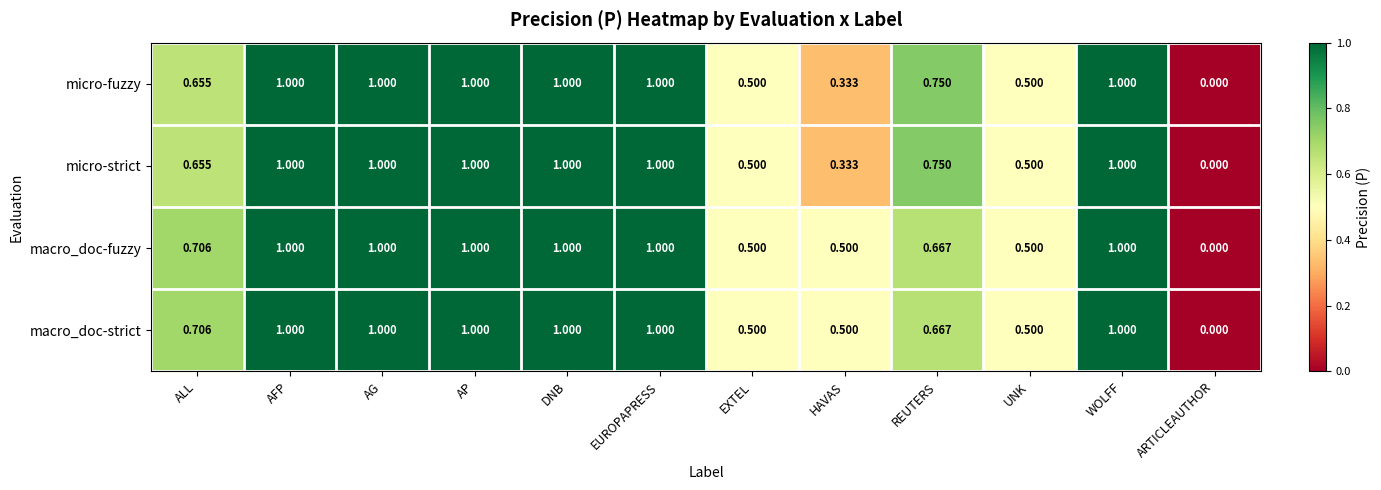

Where is macro_doc-fuzzy nearest to the value 0?

ARTICLEAUTHOR